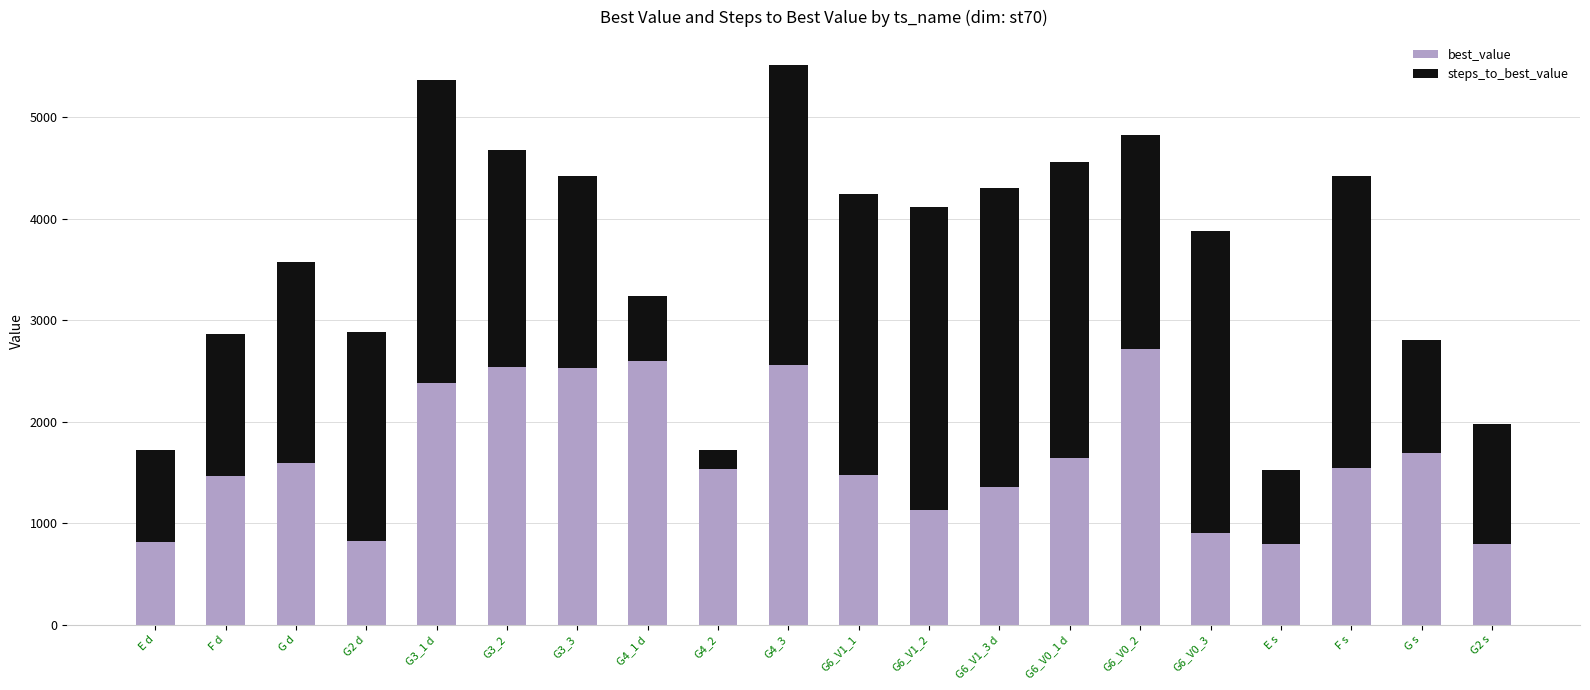

What is the value of the best_value bar at the 13th from the left?

1356